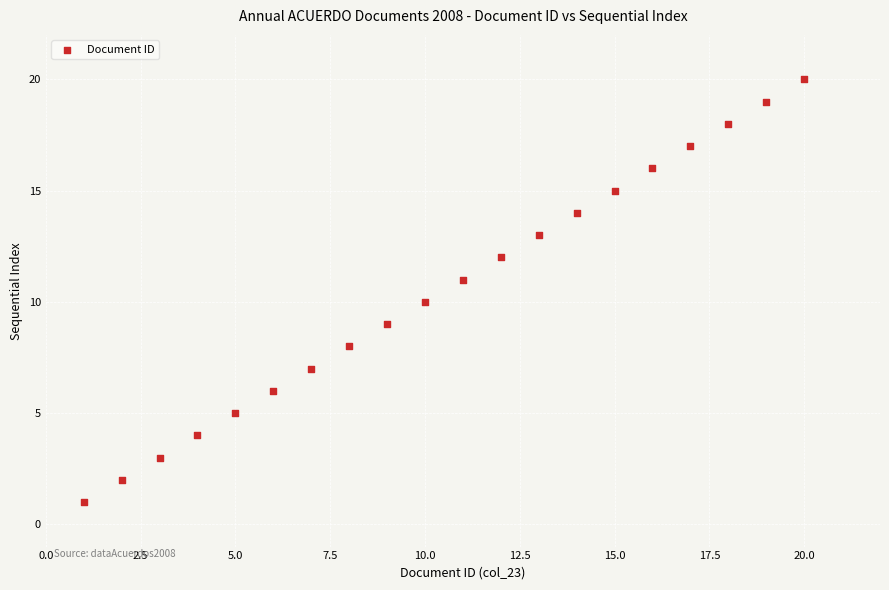

What is the range of Y values (max minus min)?

19